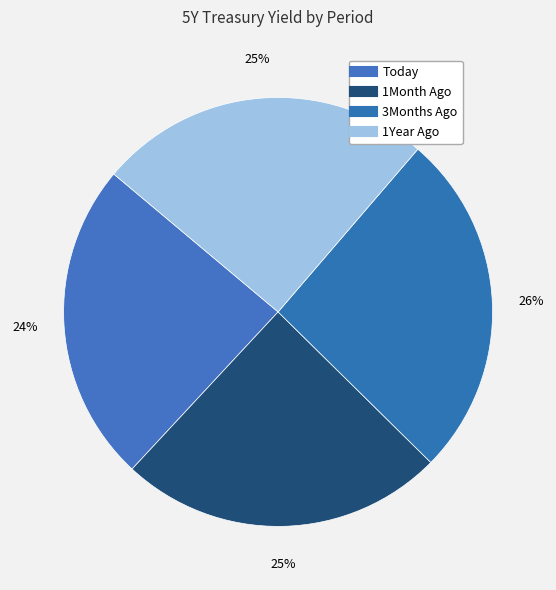

Which category has the biggest portion of the pie?

3Months Ago